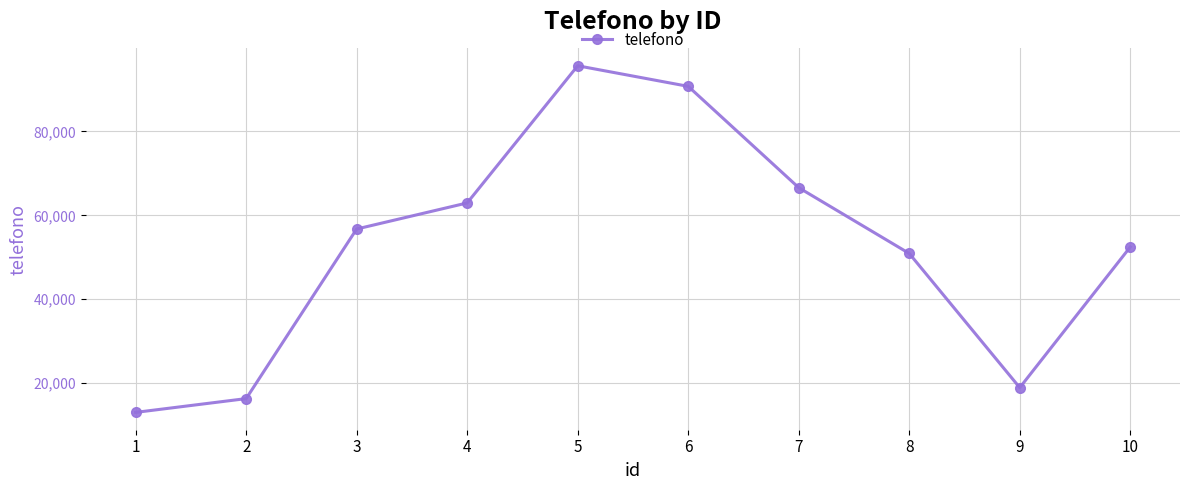

What value does the data have at 4?

62950